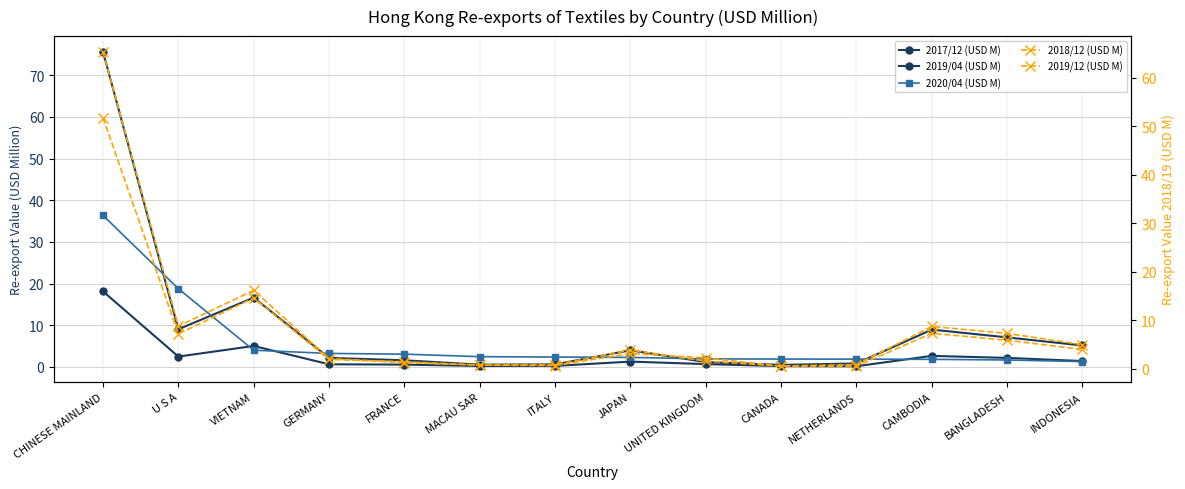

What is the sum of all 2017/12 (USD M) values?

133.8